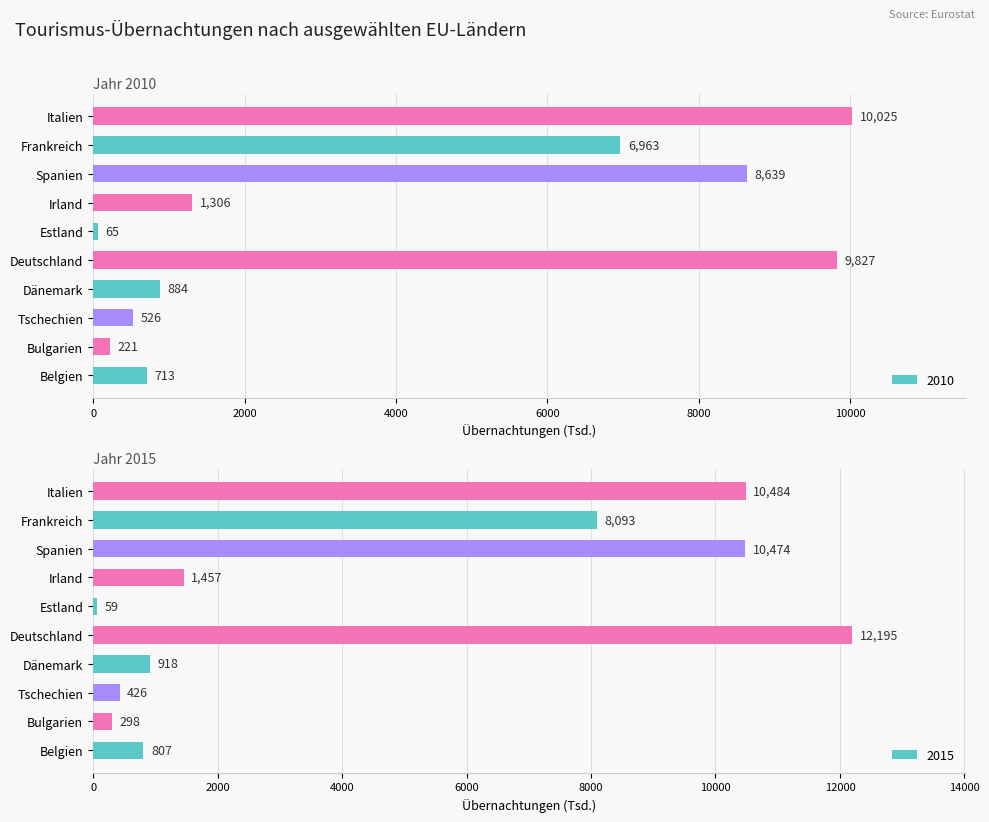

Rank the series by their average value, from lowest to highest.

2010, 2015